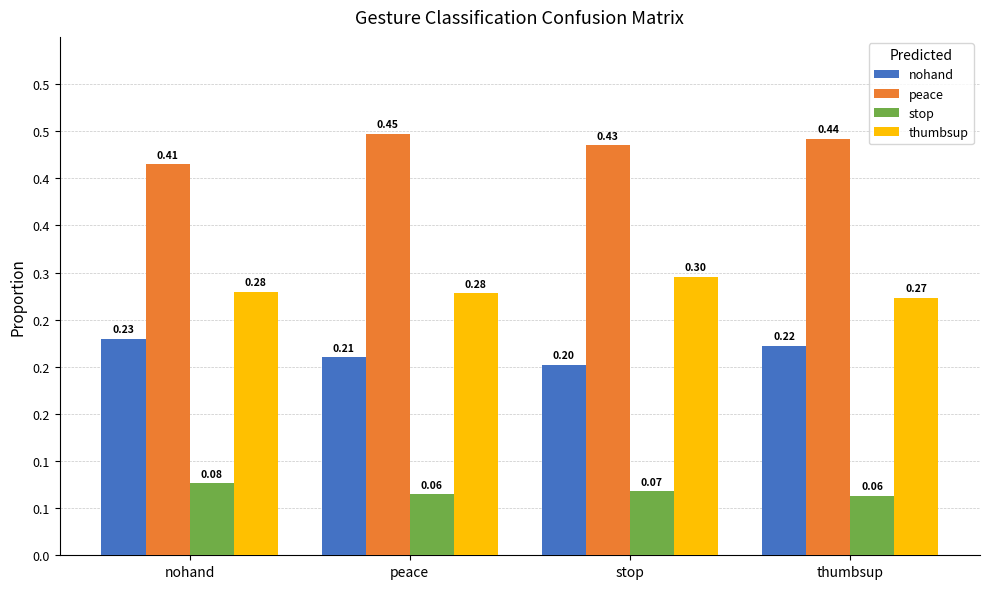

Reading left to right, what are all the values shown in this chart?

nohand: 0.2	0.2	0.2	0.2
peace: 0.4	0.4	0.4	0.4
stop: 0.1	0.1	0.1	0.1
thumbsup: 0.3	0.3	0.3	0.3